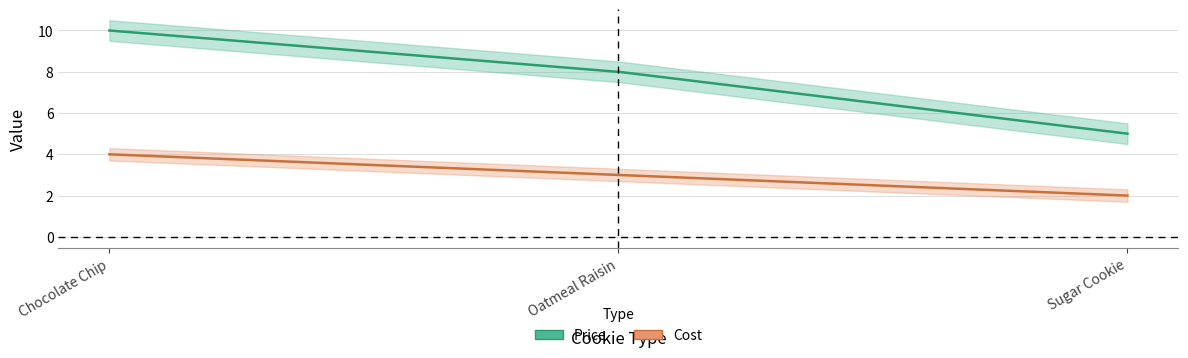

The Cost series shows 3 at Oatmeal Raisin. True or false?

True